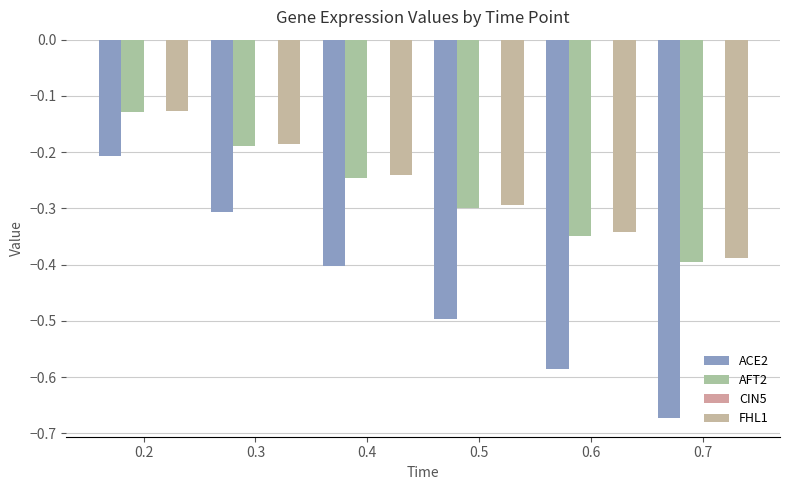

How many groups of bars are there?

6